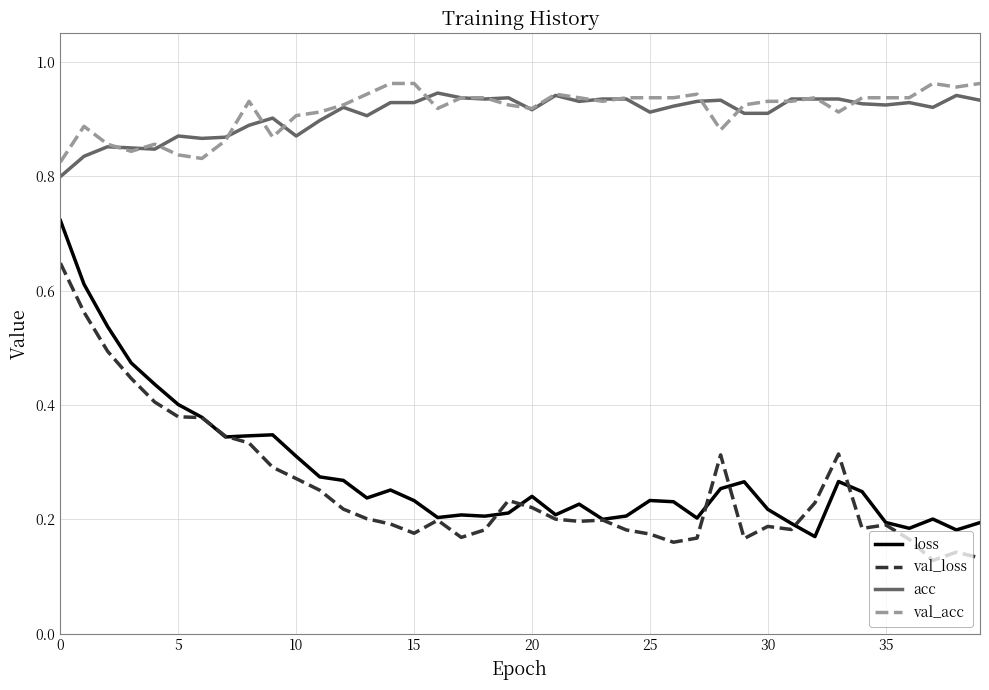

True or false: loss and acc cross at least once.

False